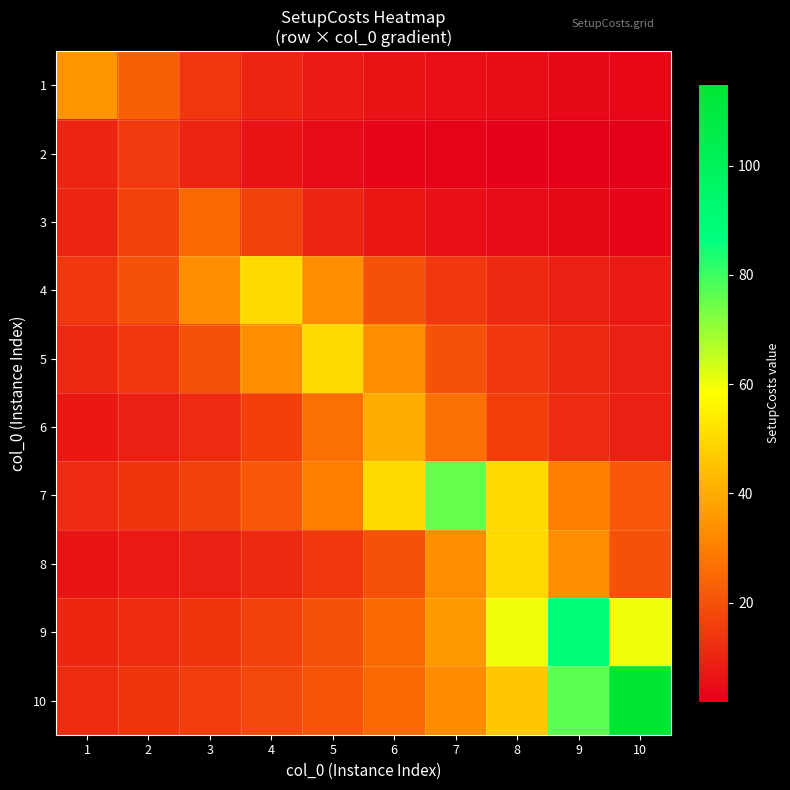

Reading left to right, transcribe all the data shown in this chart.

1: 1=35.0	2=23.3	3=14.0	4=10.0	5=7.8	6=6.4	7=5.4	8=4.7	9=4.1	10=3.7
2: 1=10.0	2=15.0	3=10.0	4=6.0	5=4.3	6=3.3	7=2.7	8=2.3	9=2.0	10=1.8
3: 1=10.0	2=16.7	3=25.0	4=16.7	5=10.0	6=7.1	7=5.6	8=4.5	9=3.8	10=3.3
4: 1=14.3	2=20.0	3=33.3	4=50.0	5=33.3	6=20.0	7=14.3	8=11.1	9=9.1	10=7.7
5: 1=11.1	2=14.3	3=20.0	4=33.3	5=50.0	6=33.3	7=20.0	8=14.3	9=11.1	10=9.1
6: 1=7.3	2=8.9	3=11.4	4=16.0	5=26.7	6=40.0	7=26.7	8=16.0	9=11.4	10=8.9
7: 1=11.5	2=13.6	3=16.7	4=21.4	5=30.0	6=50.0	7=75.0	8=50.0	9=30.0	10=21.4
8: 1=6.7	2=7.7	3=9.1	4=11.1	5=14.3	6=20.0	7=33.3	8=50.0	9=33.3	10=20.0
9: 1=10.6	2=12.0	3=13.8	4=16.4	5=20.0	6=25.7	7=36.0	8=60.0	9=90.0	10=60.0
10: 1=12.1	2=13.5	3=15.3	4=17.7	5=20.9	6=25.6	7=32.9	8=46.0	9=76.7	10=115.0